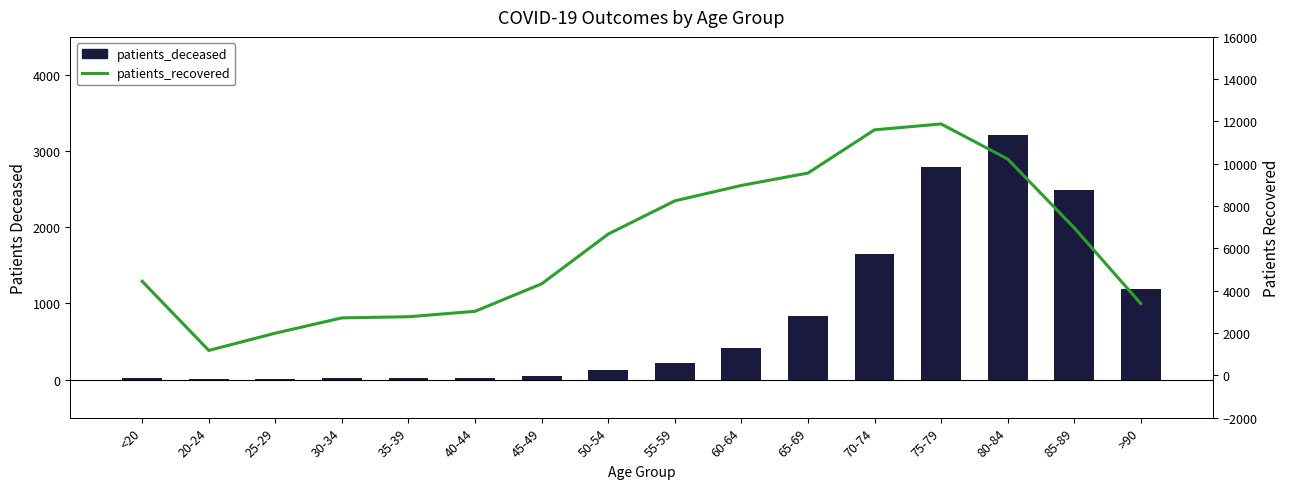

Between 45-49 and >90, which is larger?

>90